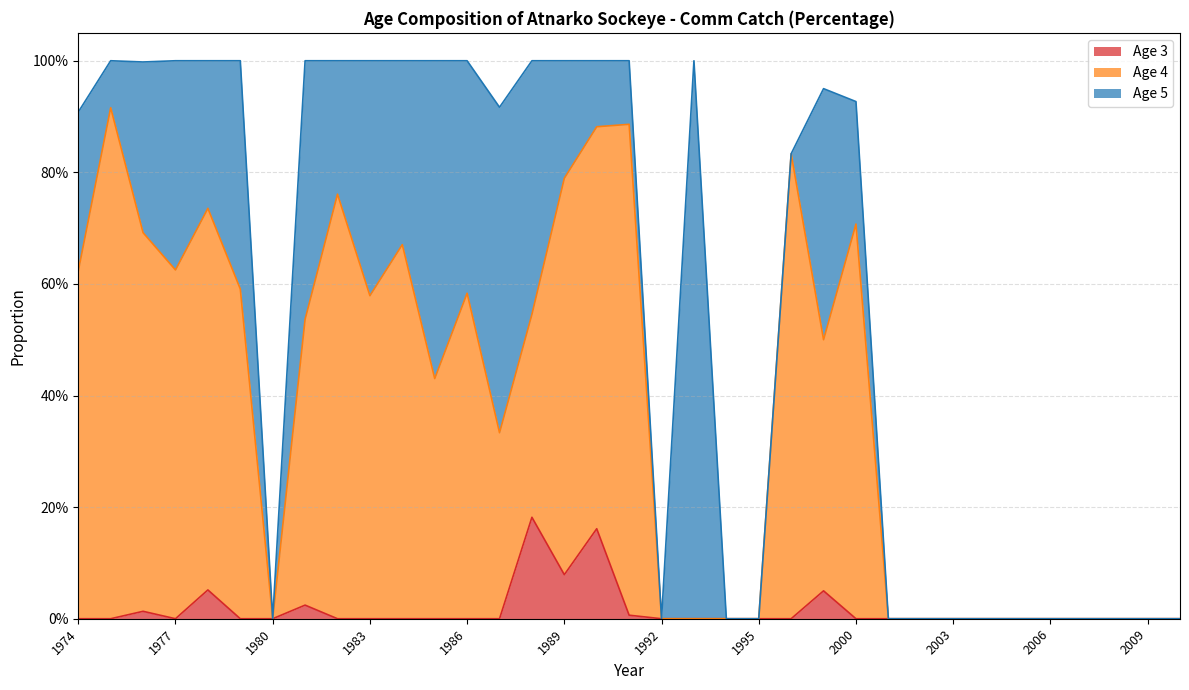

The value of Age 4 at 1990 is 1.4. True or false?

False